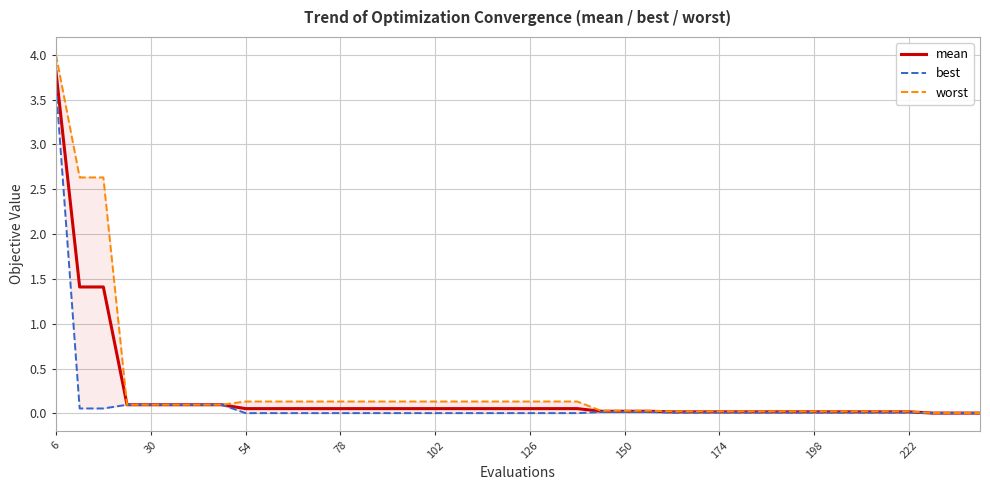

Is this an area chart (filled region under the line)?

No